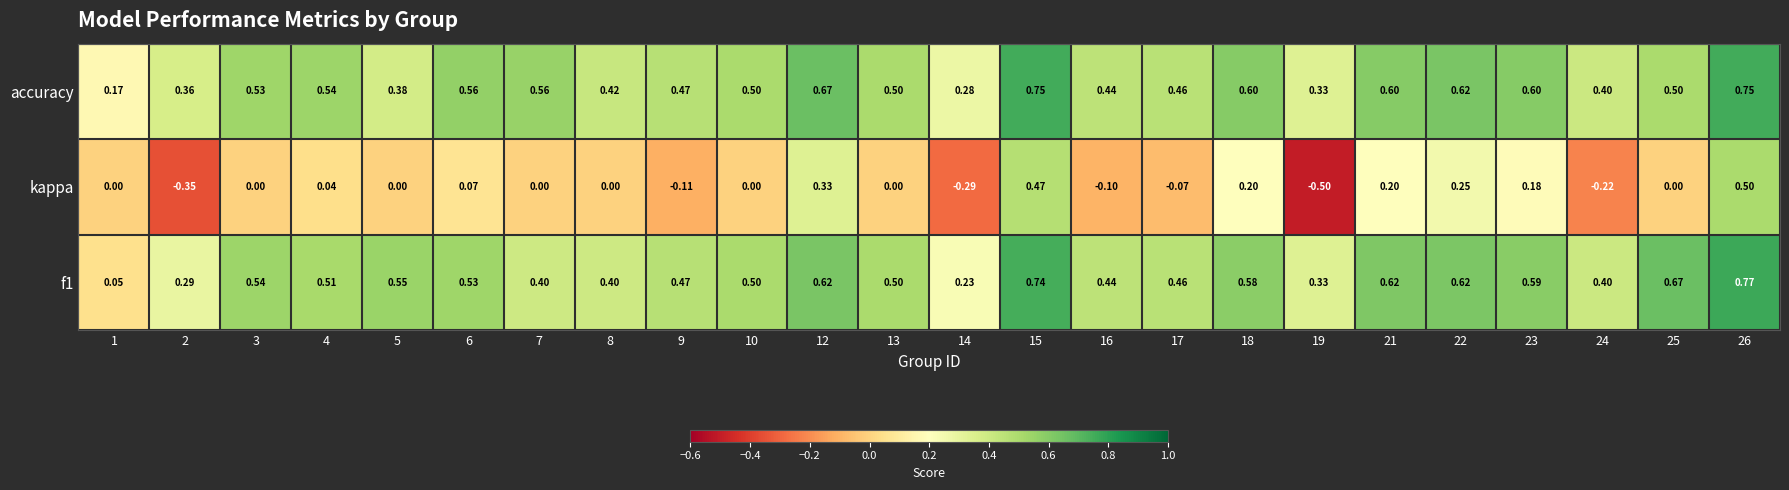

Which series has the largest range (max minus min)?

kappa